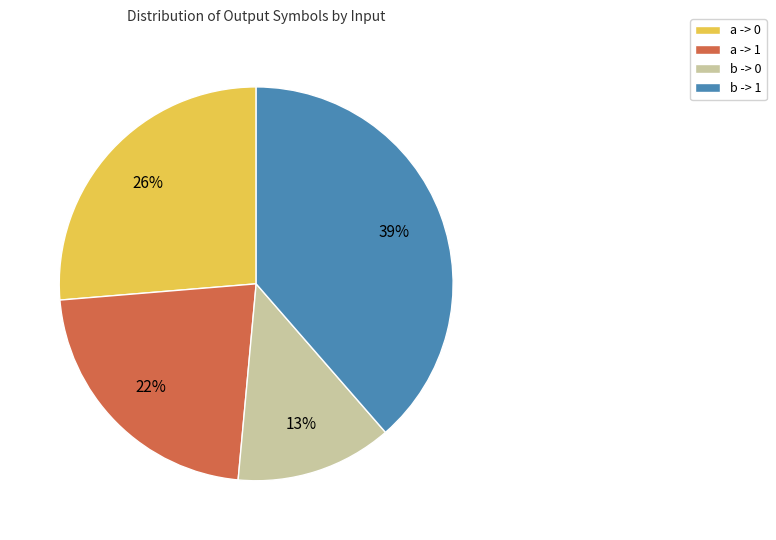

Rank the categories by value from lowest to highest.

b -> 0, a -> 1, a -> 0, b -> 1